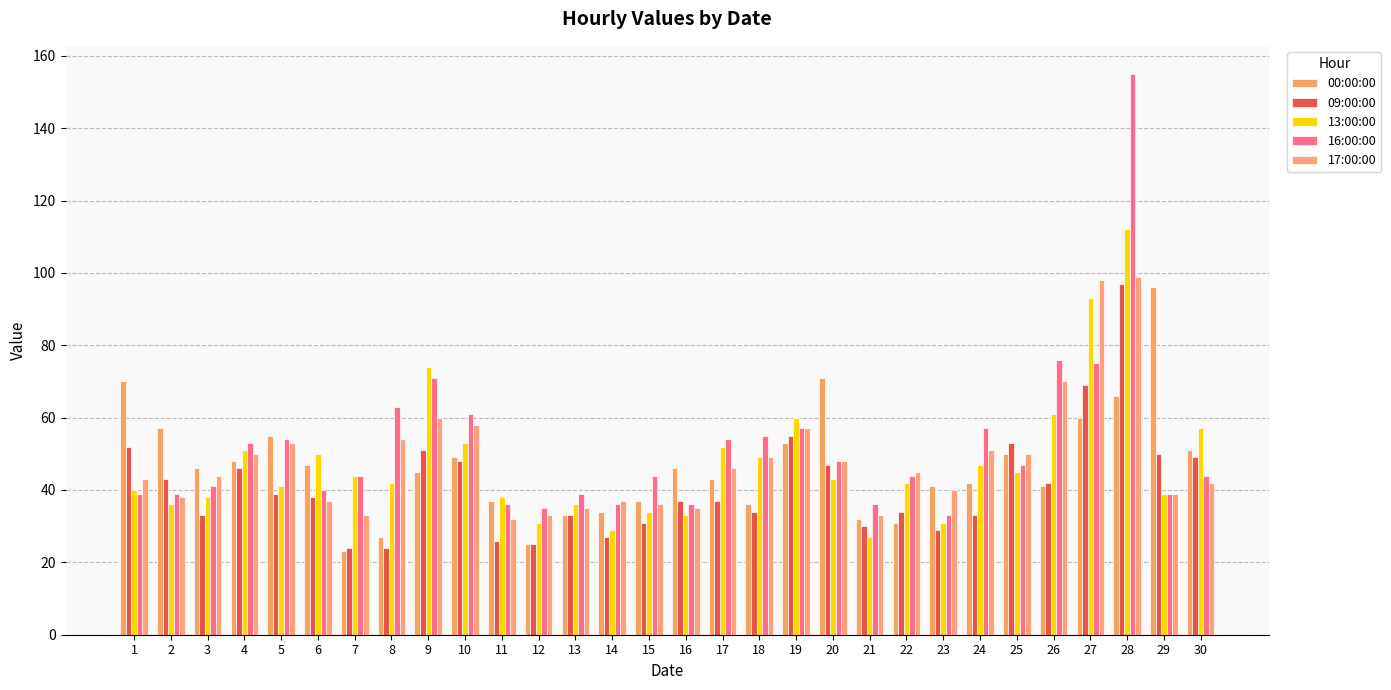

How many categories are shown in the chart?

30